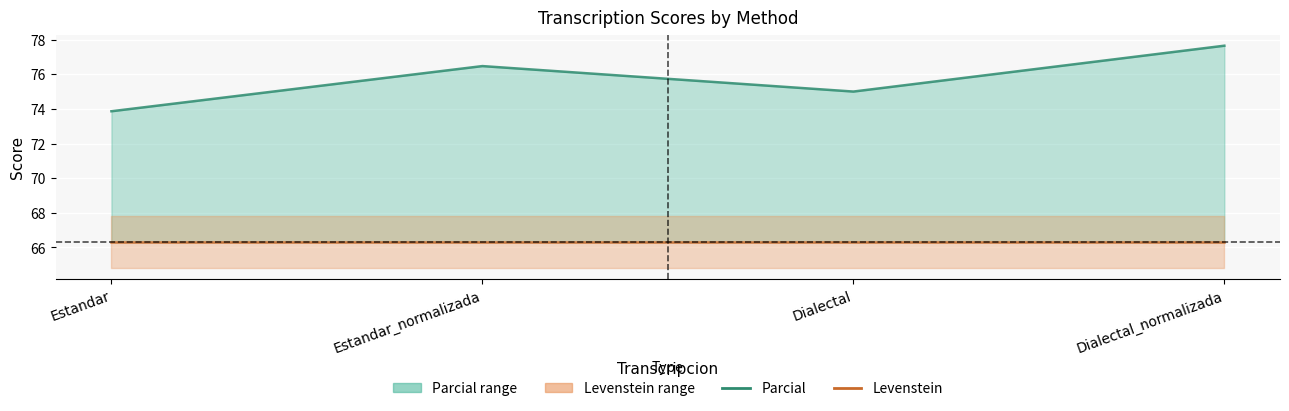

How many values in the Parcial series exceed 76?

2